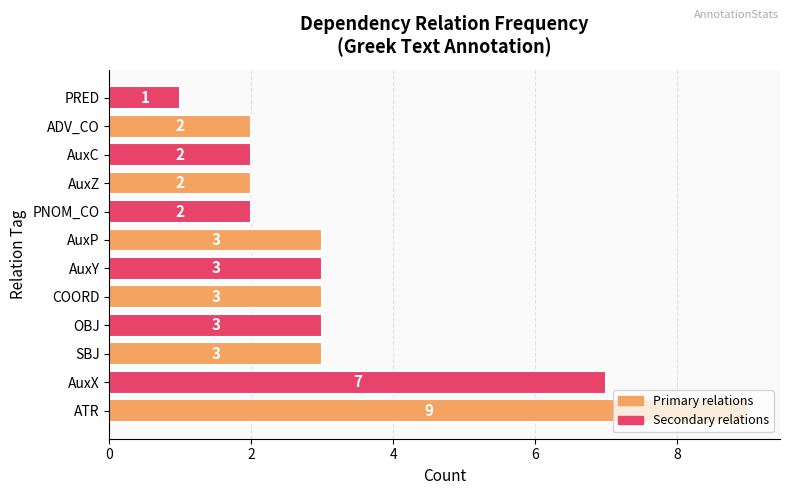

How many data points are less than 3?

5